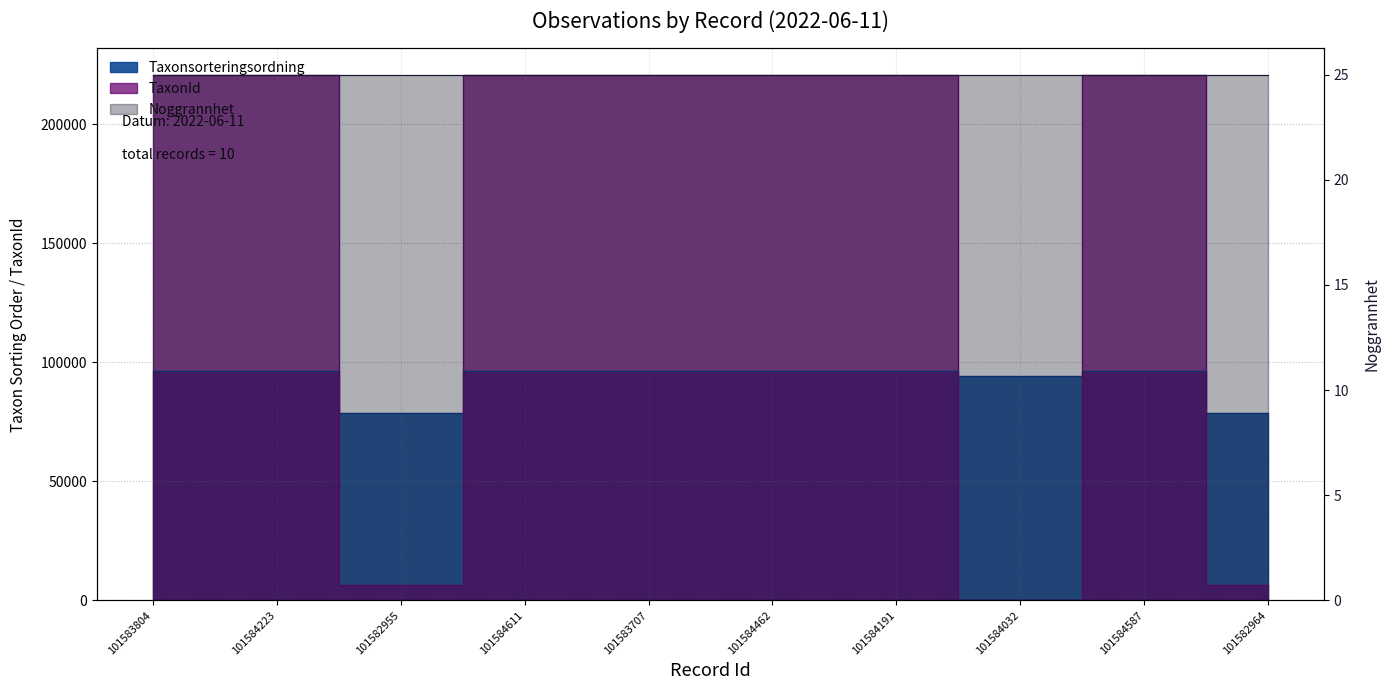

Where do Taxonsorteringsordning and TaxonId first cross each other?

101584223 and 101582955